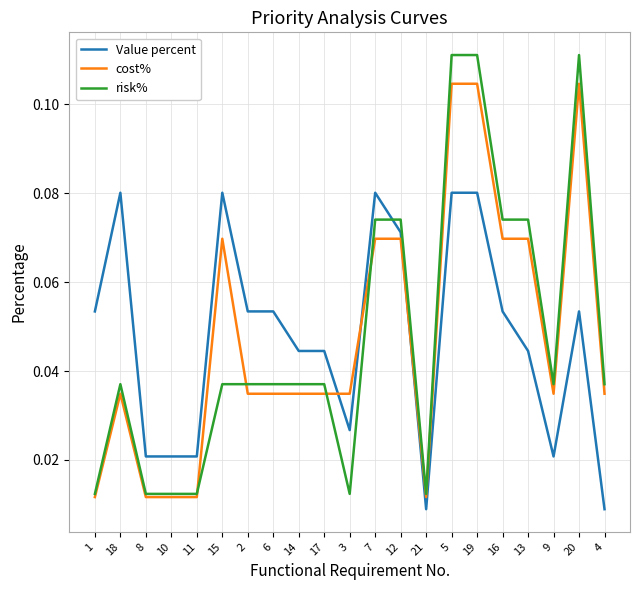

Which series ends up on top after the final intersection of Value percent and cost%?

cost%